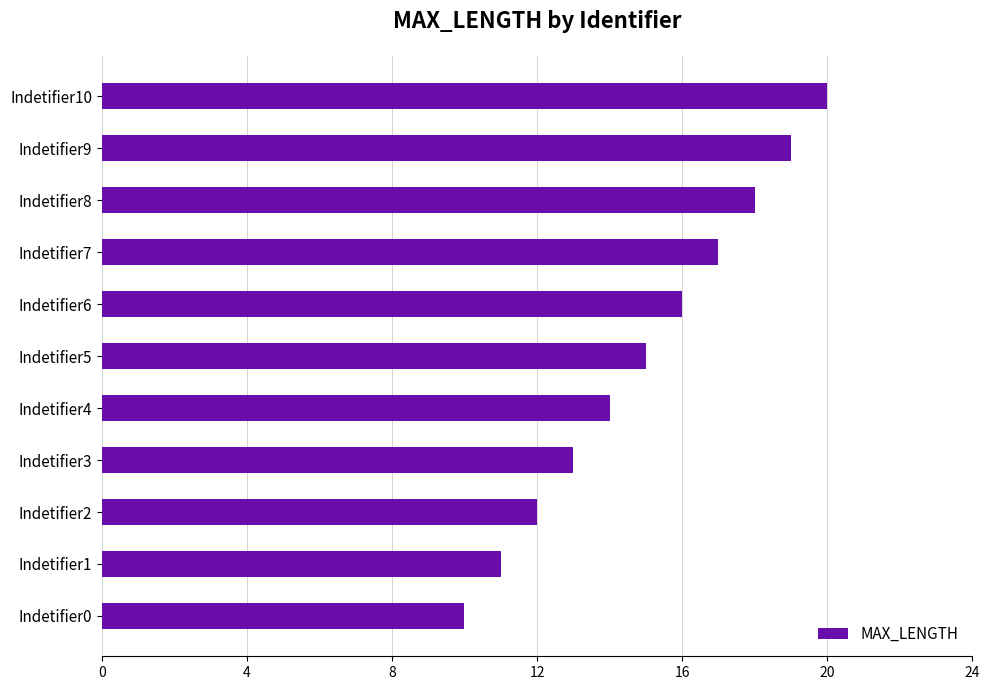

What is the difference between the maximum and minimum values?

10